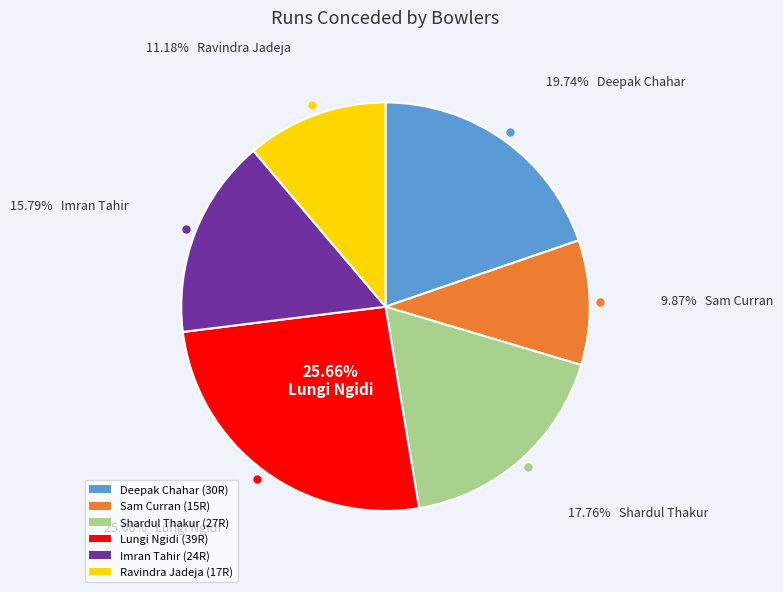

Which category has the biggest portion of the pie?

Lungi Ngidi